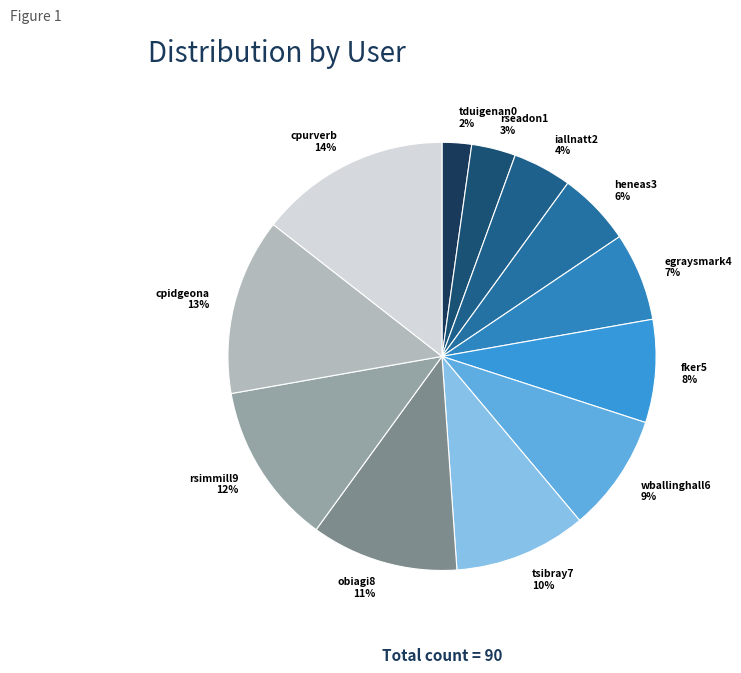

To the nearest percent, what portion does cpidgeona represent?

13%